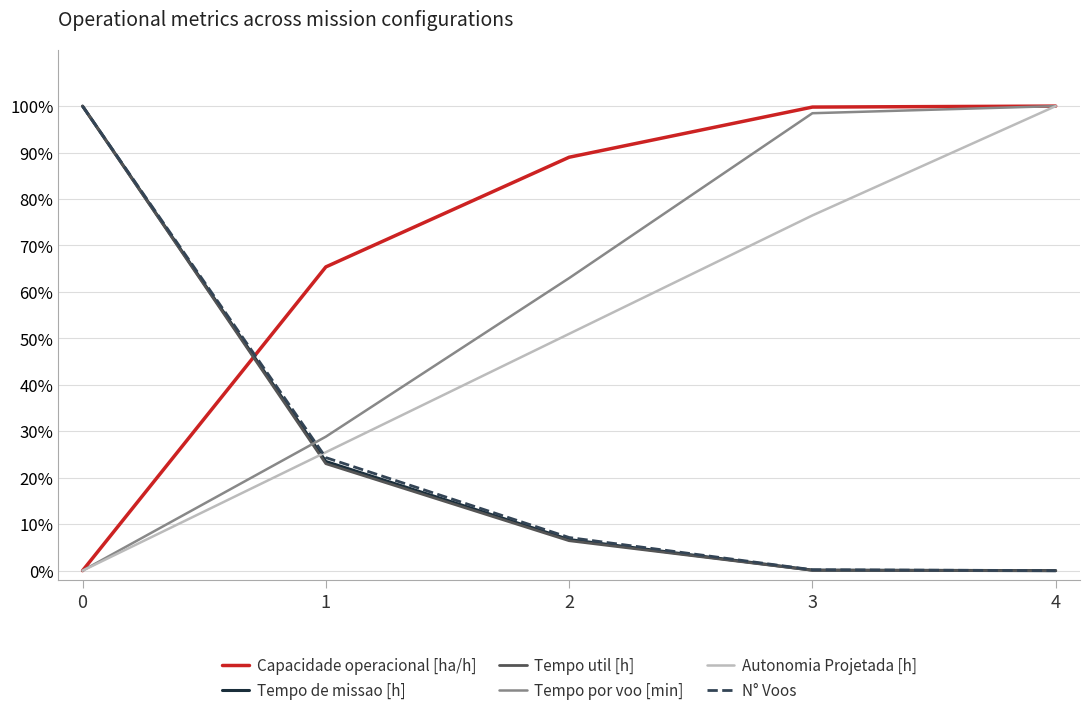

What are all the series names shown in the legend?

Capacidade operacional [ha/h], Tempo de missao [h], Tempo util [h], Tempo por voo [min], Autonomia Projetada [h], N° Voos